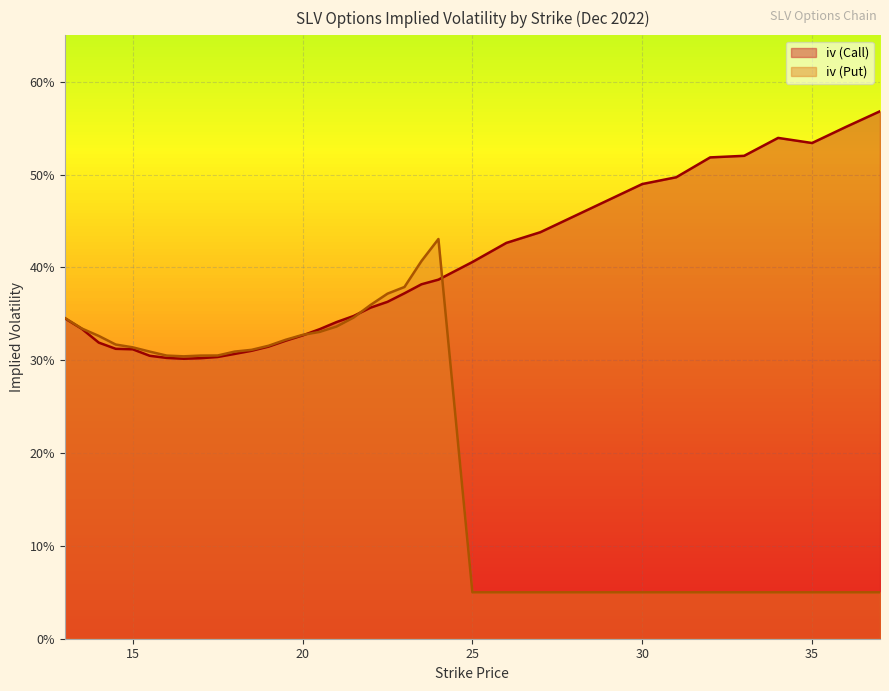

Read the iv (Call) value at 23.5.

0.4